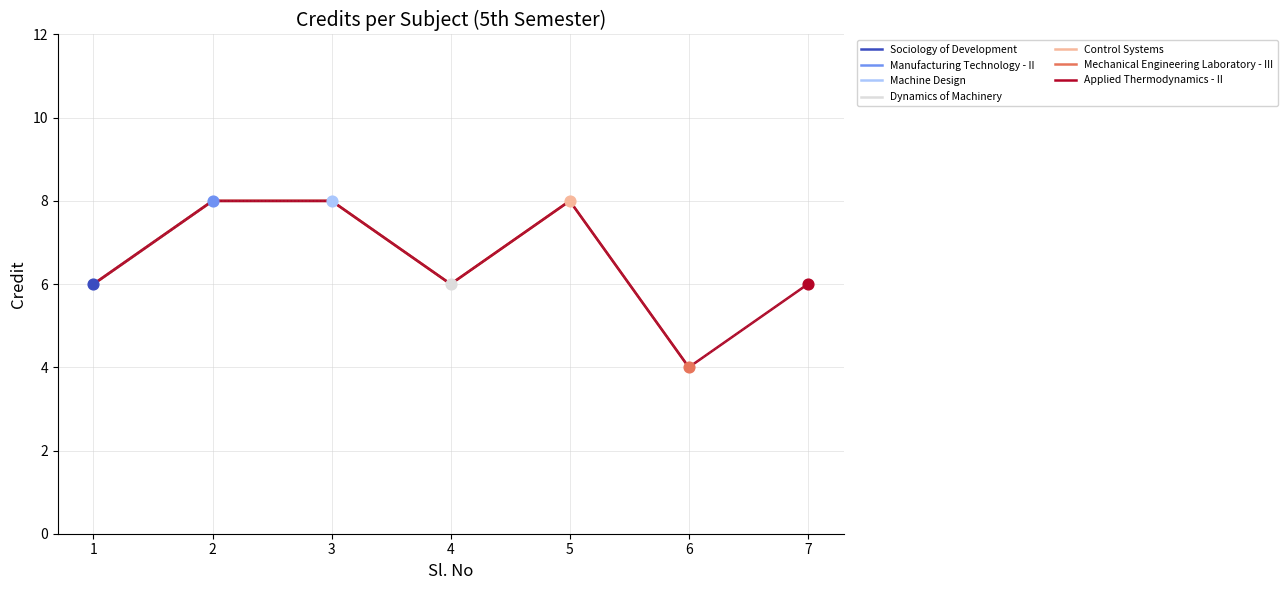

Between 5 and 2, which is larger?

5